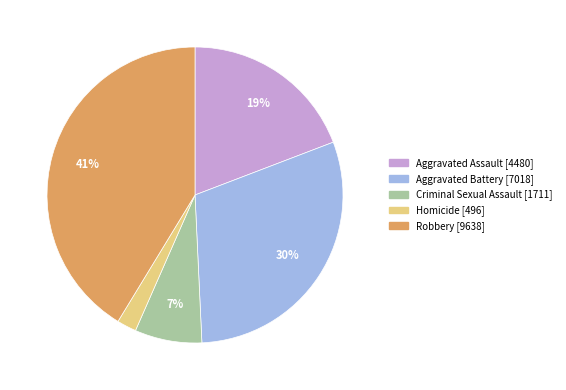

Combined, do Criminal Sexual Assault and Robbery account for over 50%?

No